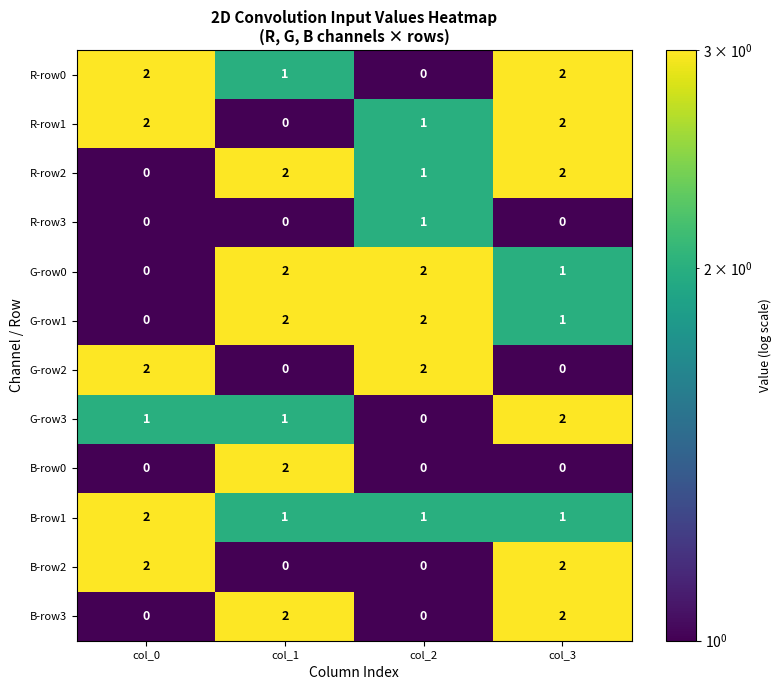

True or false: B-row3 has a value of 1 at col_2.

False